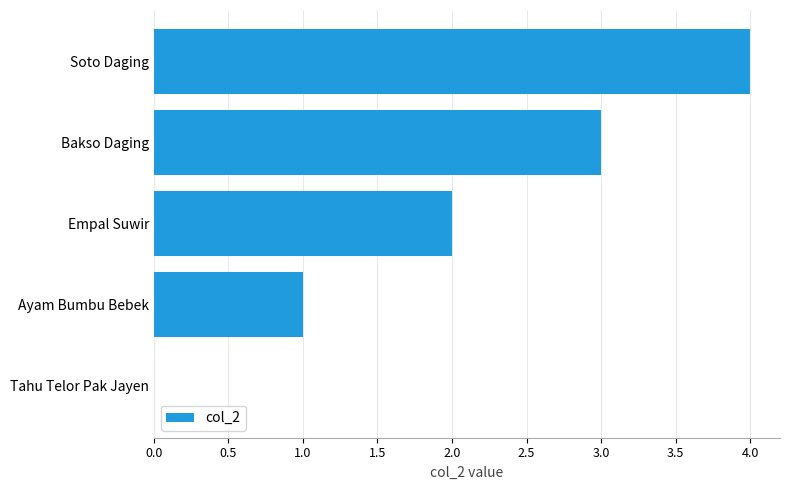

What is the average value?

2